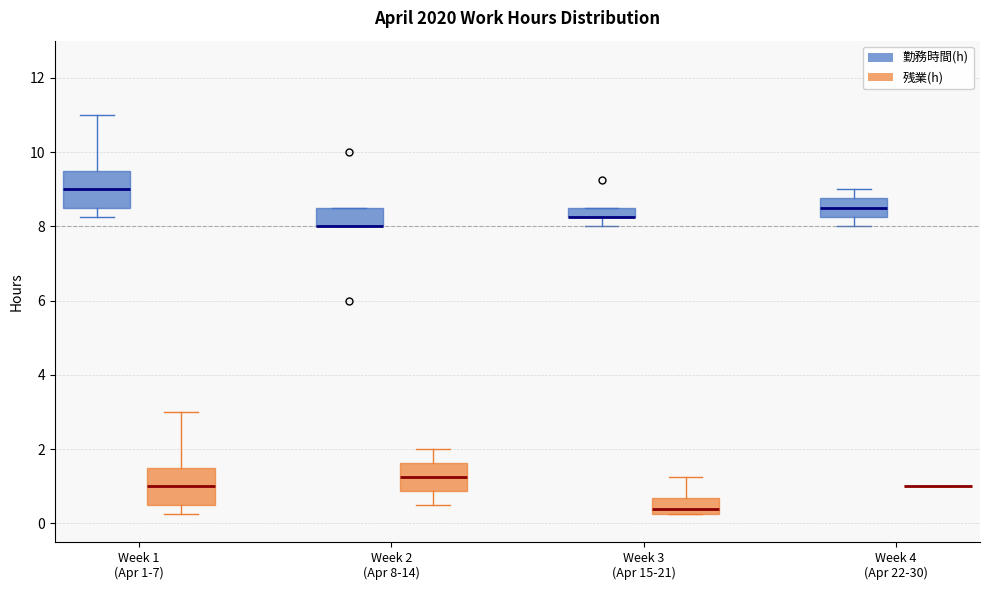

Where does the upper whisker of the box for Week 2 (Apr 8-14) (残業(h)) end on the y-axis? The values are not printed on the chart, so give them approximately, as read against the axis.

2.0